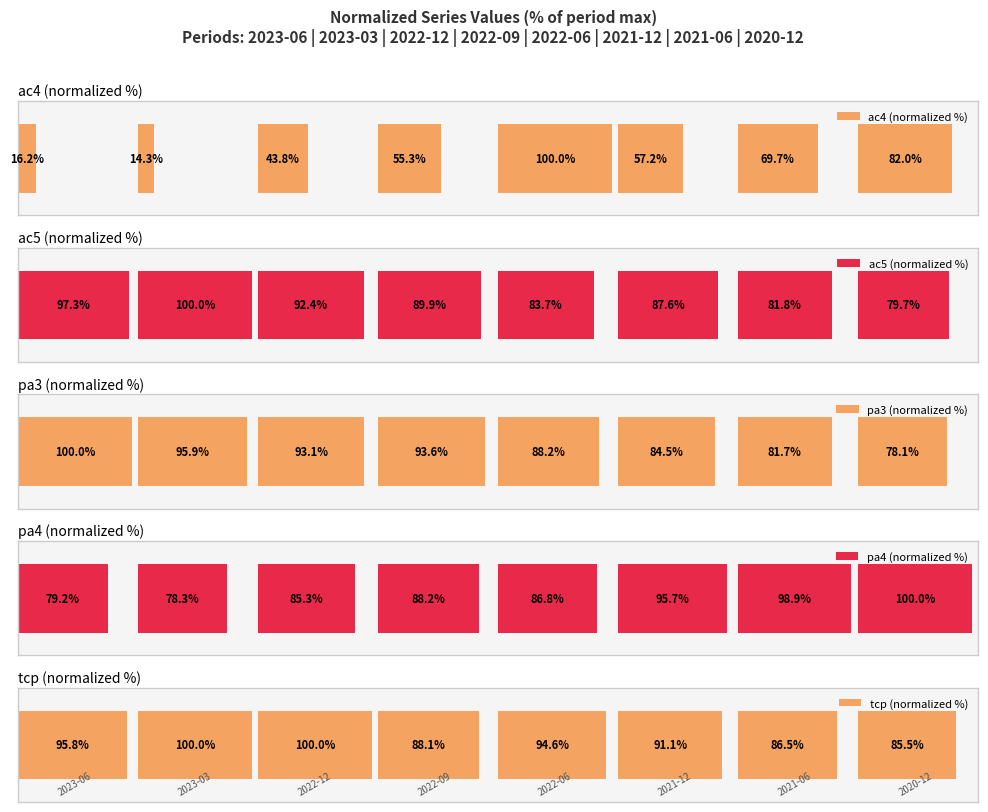

At how many categories does at least one series exceed 63?

8